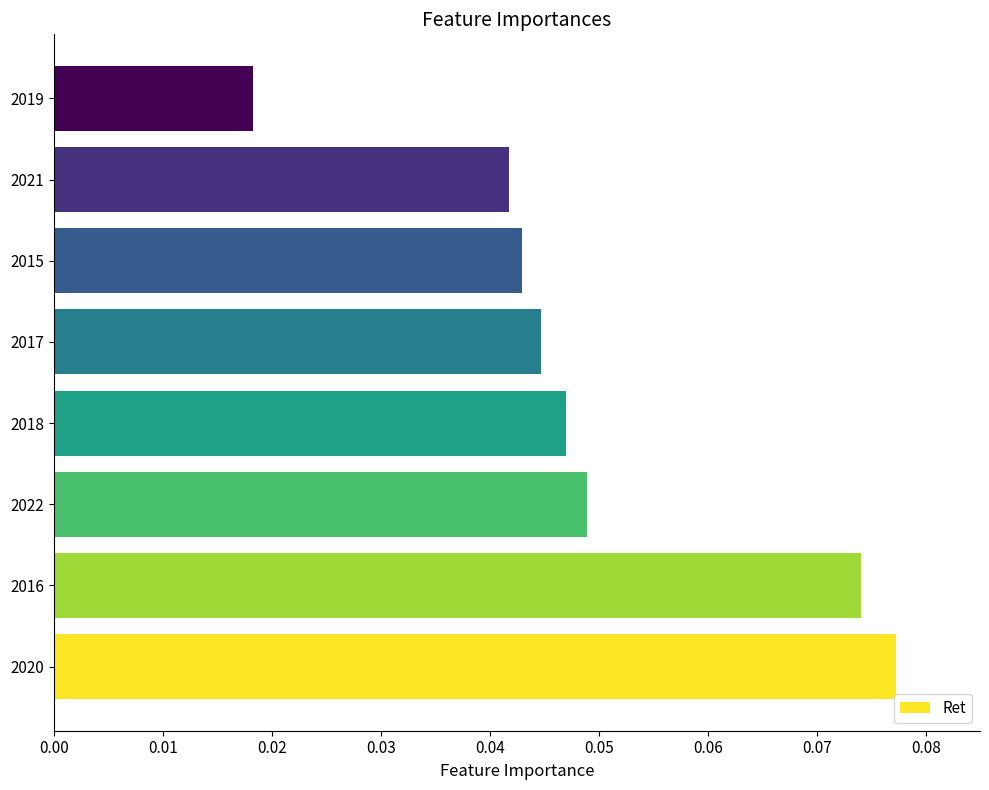

List the labels in order of value, smallest first.

2019, 2021, 2015, 2017, 2018, 2022, 2016, 2020